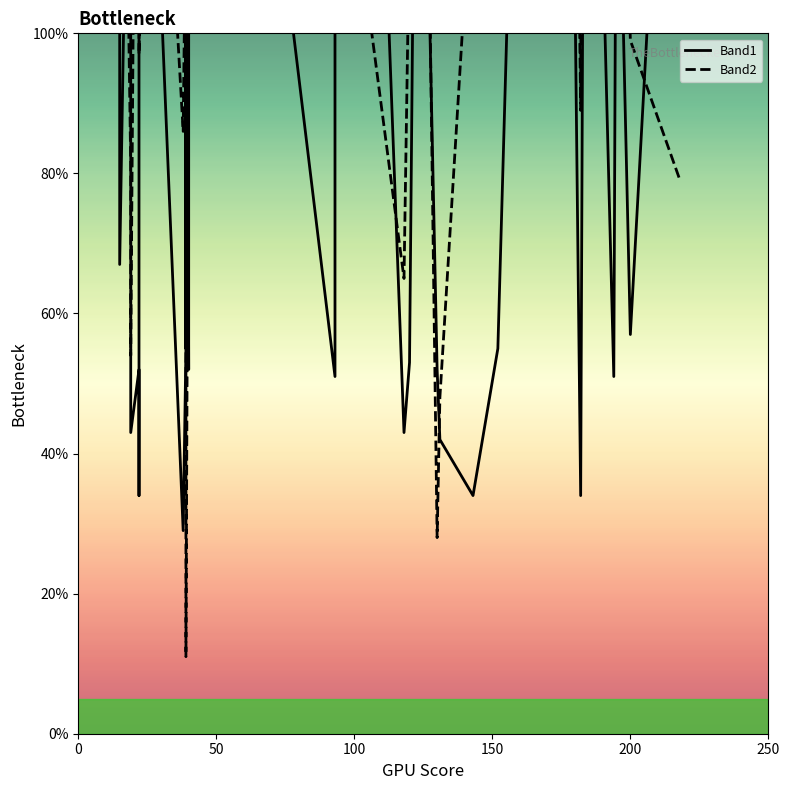

What is the smallest value displayed?

11